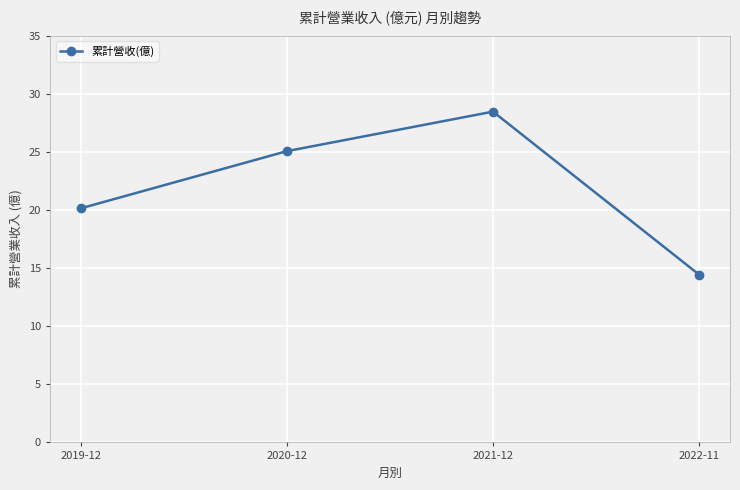

What is the difference between the maximum and minimum values?

14.0